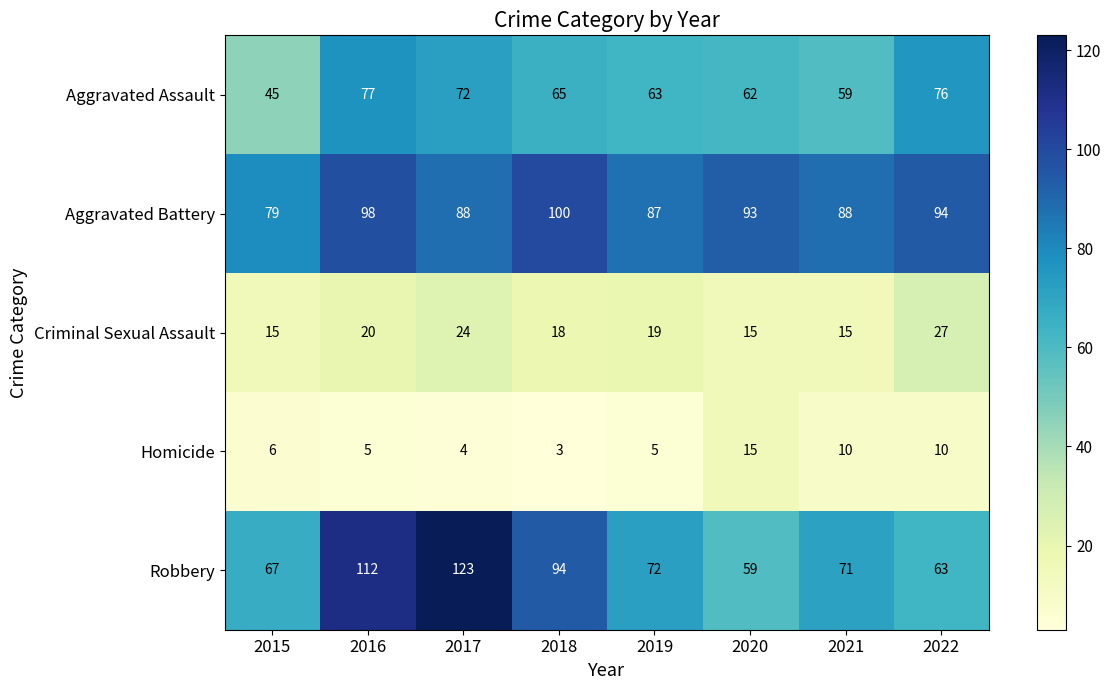

What is the difference between the maximum and second lowest values in the Aggravated Assault series?

18